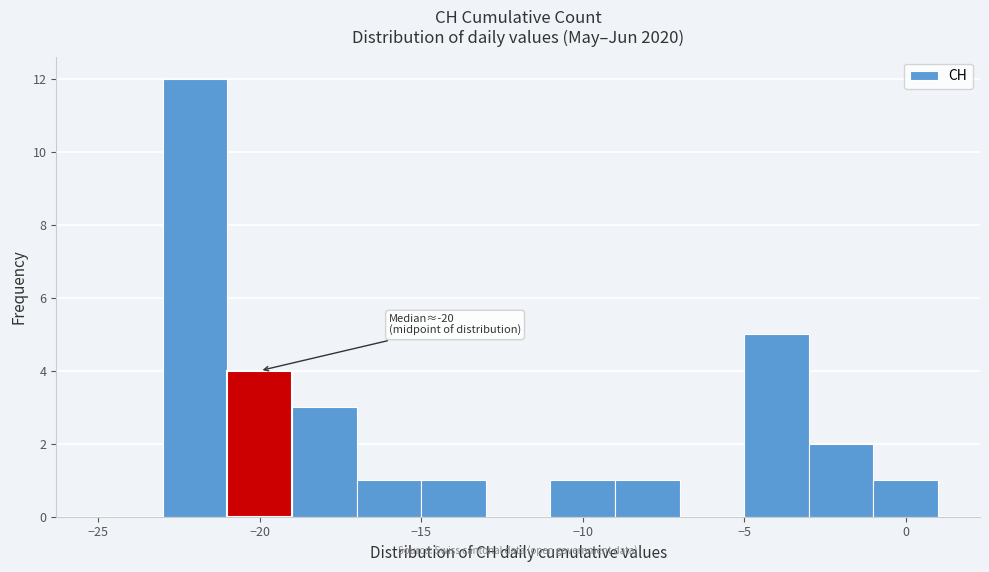

Which range on the x-axis has the tallest bar?

-23 to -21